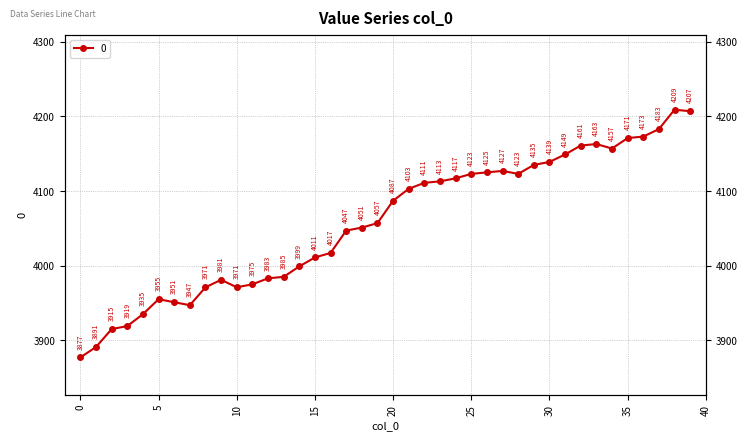

What is the value of the 22nd point from the left?

4103